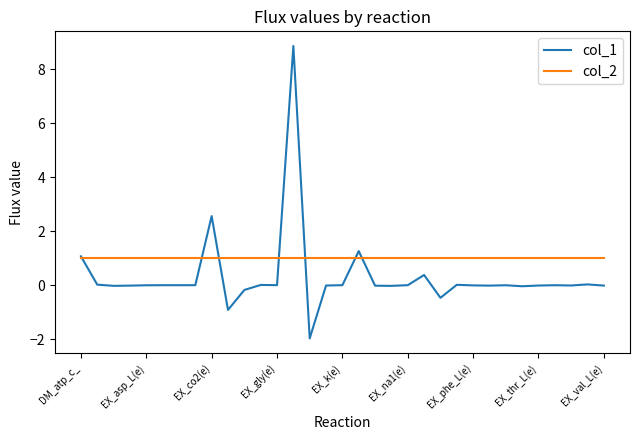

Which series has the largest total across all categories?

col_2